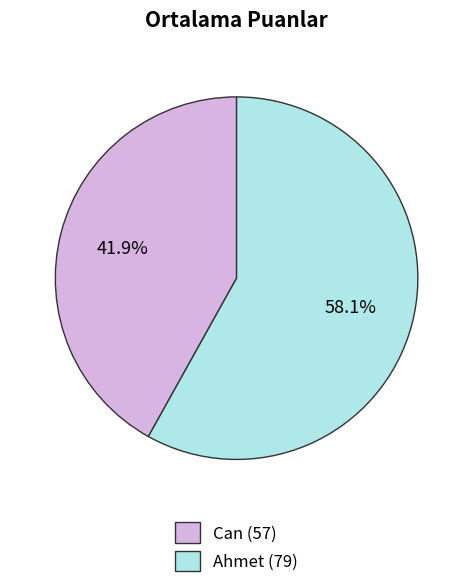

Rank the categories by value from highest to lowest.

Ahmet, Can